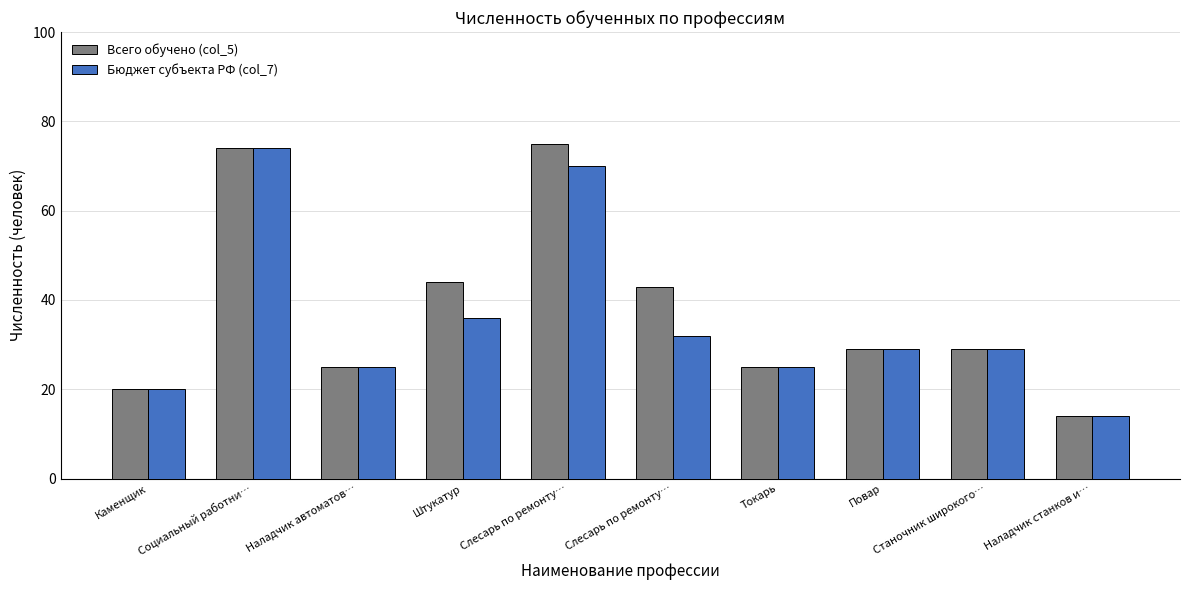

What are all the series names shown in the legend?

Всего обучено (col_5), Бюджет субъекта РФ (col_7)